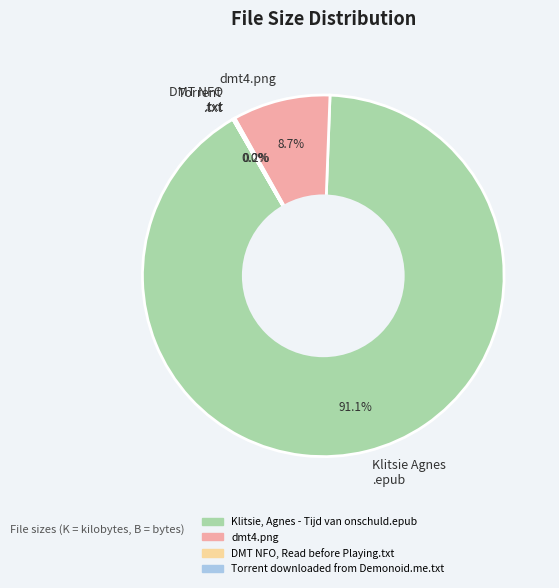

What is the total percentage of dmt4.png and Klitsie Agnes .epub?

99.8%